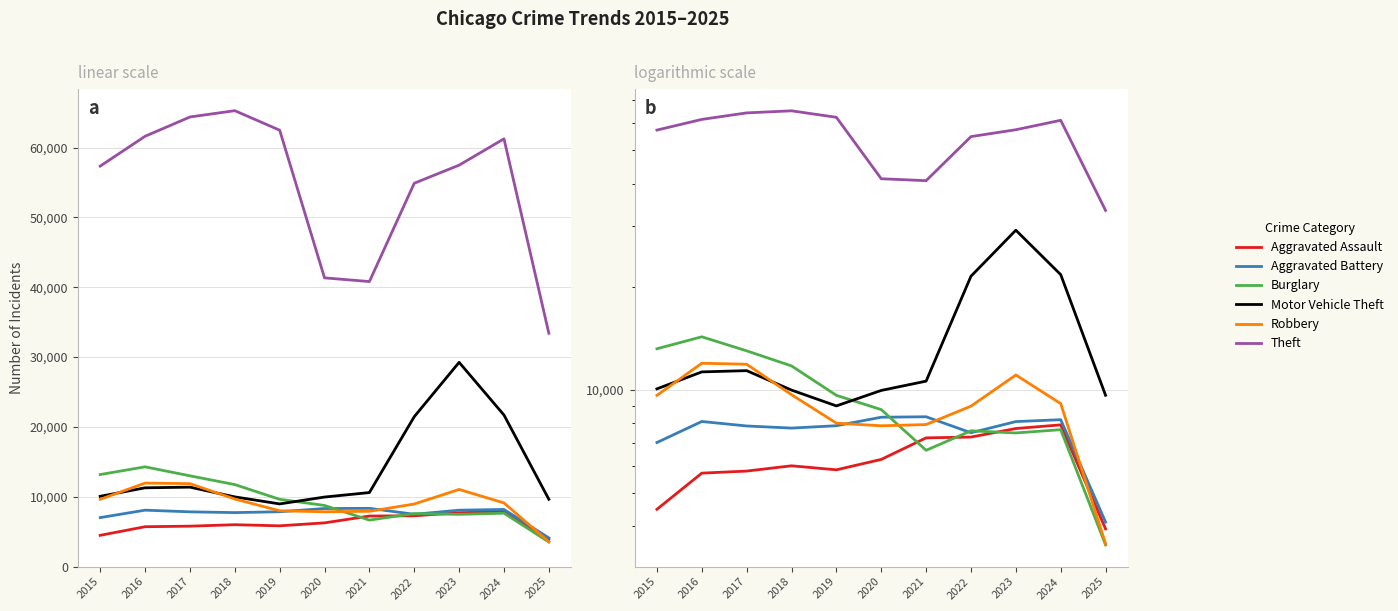

What is the smallest value displayed?

3526